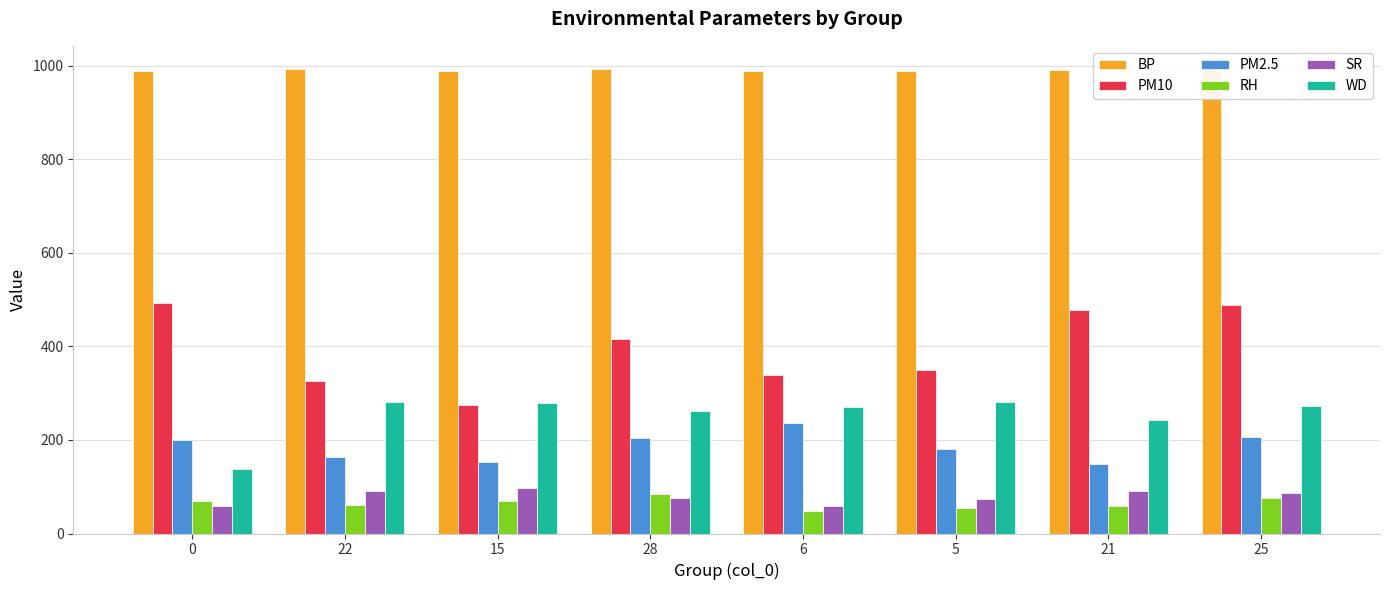

What is the difference between the highest and lowest values at 25?

913.5